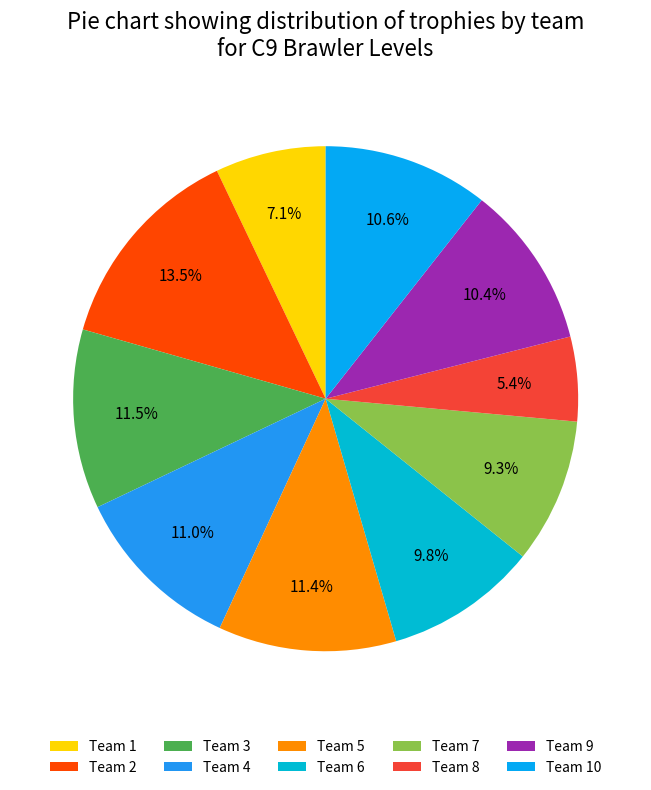

How many slices are in this pie chart?

10